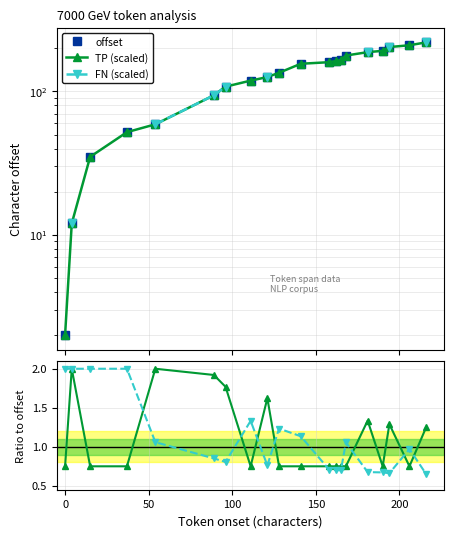

What is the value of the TP (scaled) point at the 15th from the left?

178.0